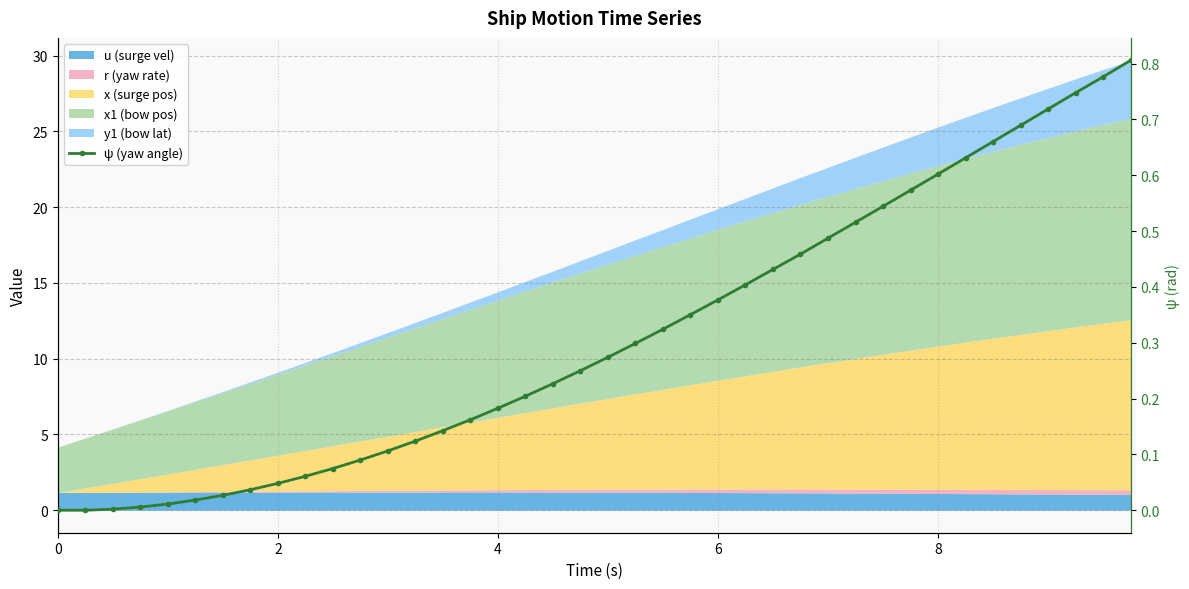

What is the difference between the maximum and minimum values?

0.8